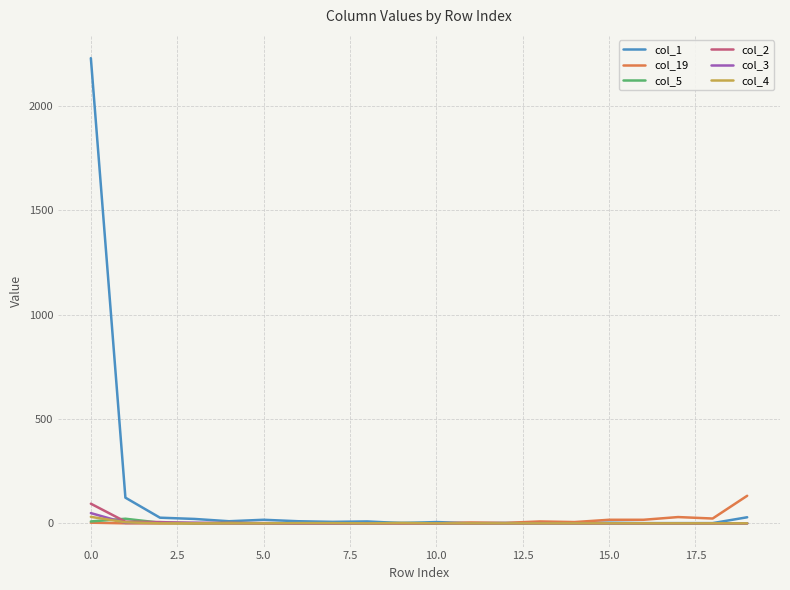

What is the maximum value shown in the chart?

2229